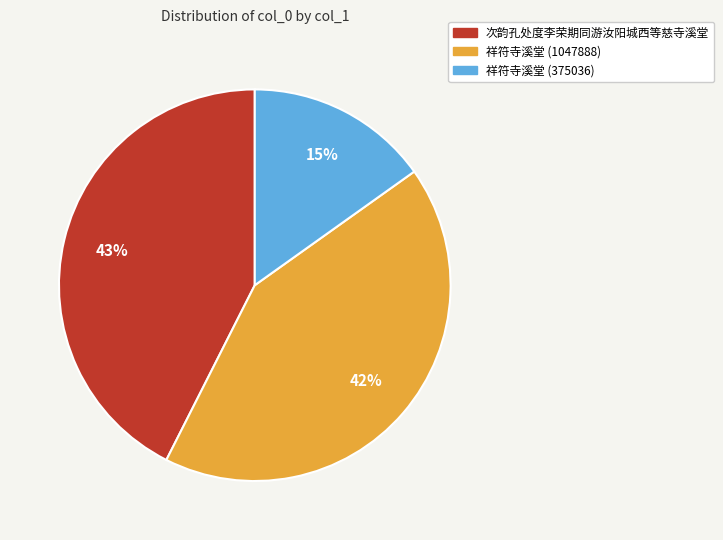

Approximately how many times larger is the value at 次韵孔处度李荣期同游汝阳城西等慈寺溪堂 compared to 祥符寺溪堂 (1047888)?

1.0